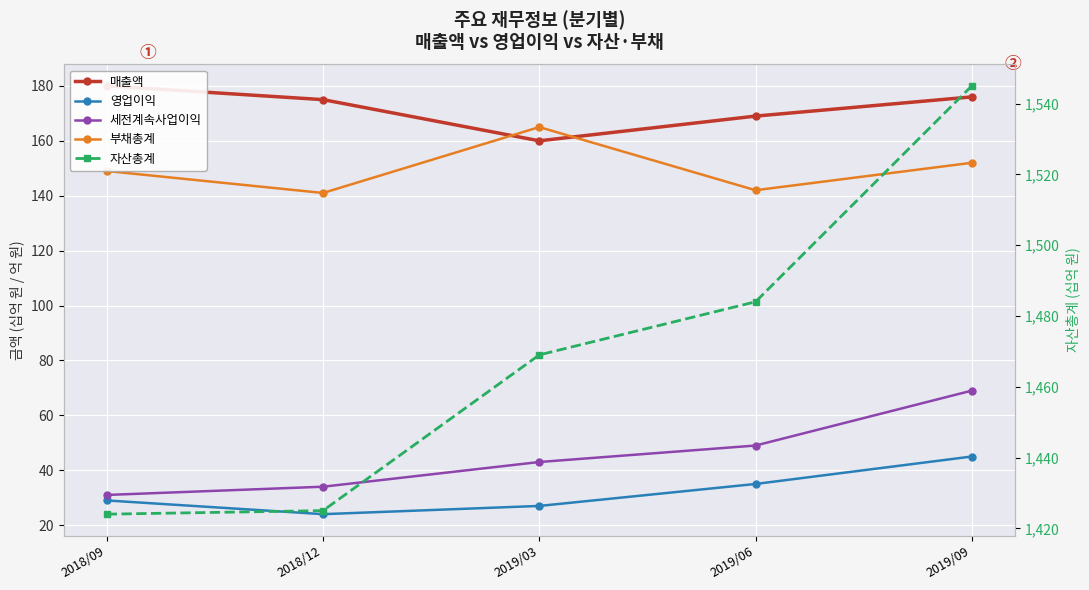

What is the total value across all series at 2019/09?

1987